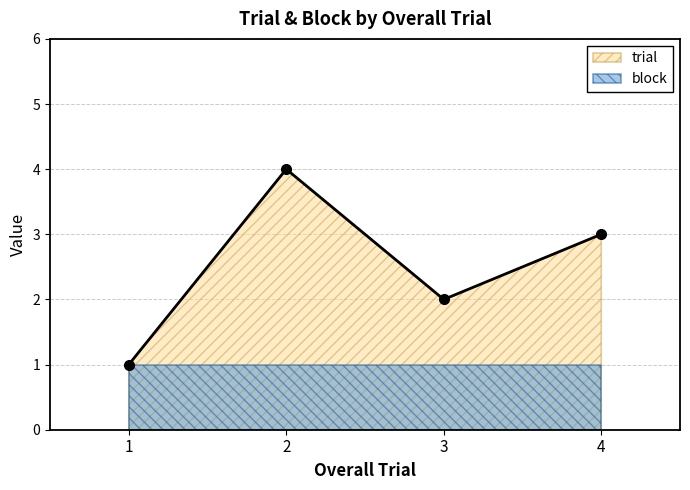

Reading right to left, list all the values displayed in this chart.

3	2	4	1